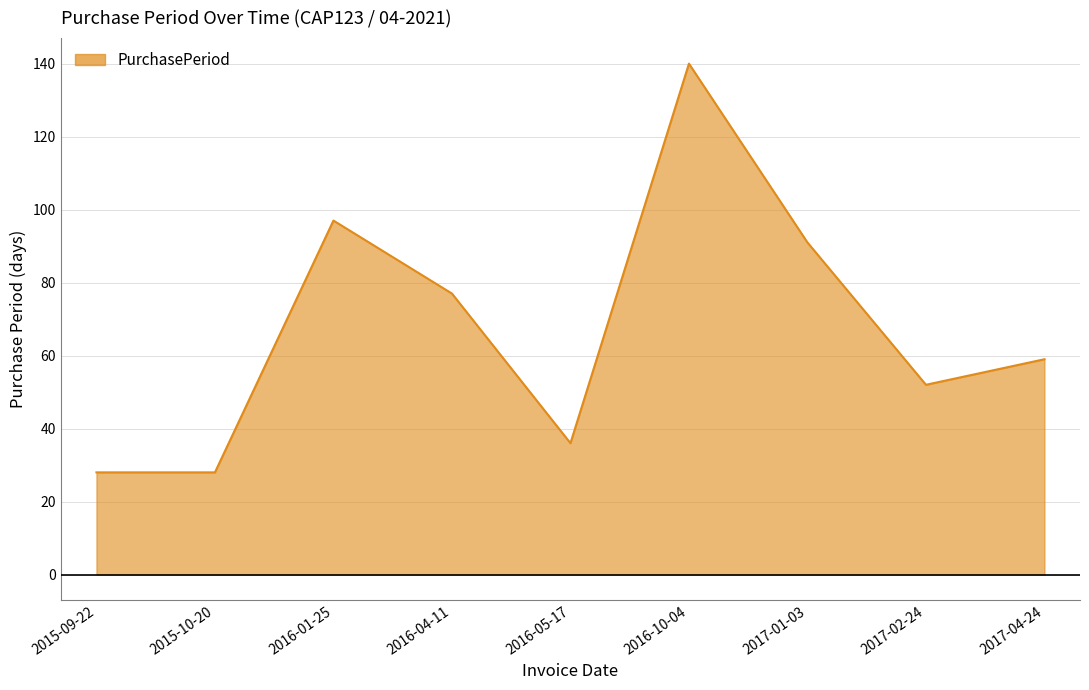

What is the difference between the values at 2017-01-03 and 2015-09-22?

63